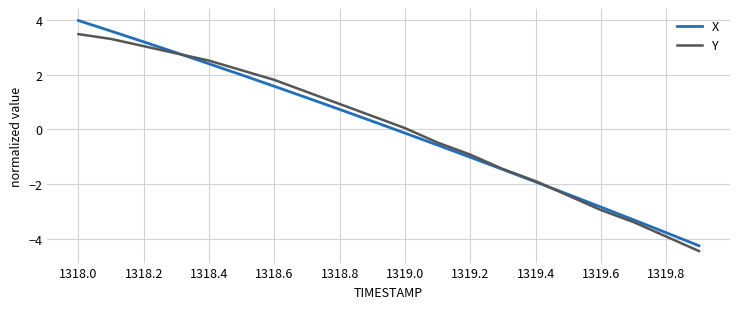

What is the maximum value shown in the chart?

4.0